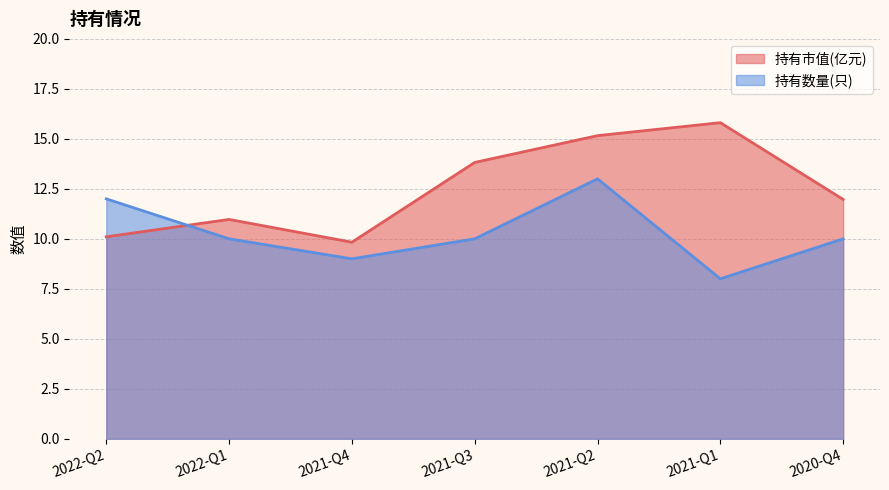

At 2021-Q4, list the series in order from smallest to largest.

持有数量(只), 持有市值(亿元)